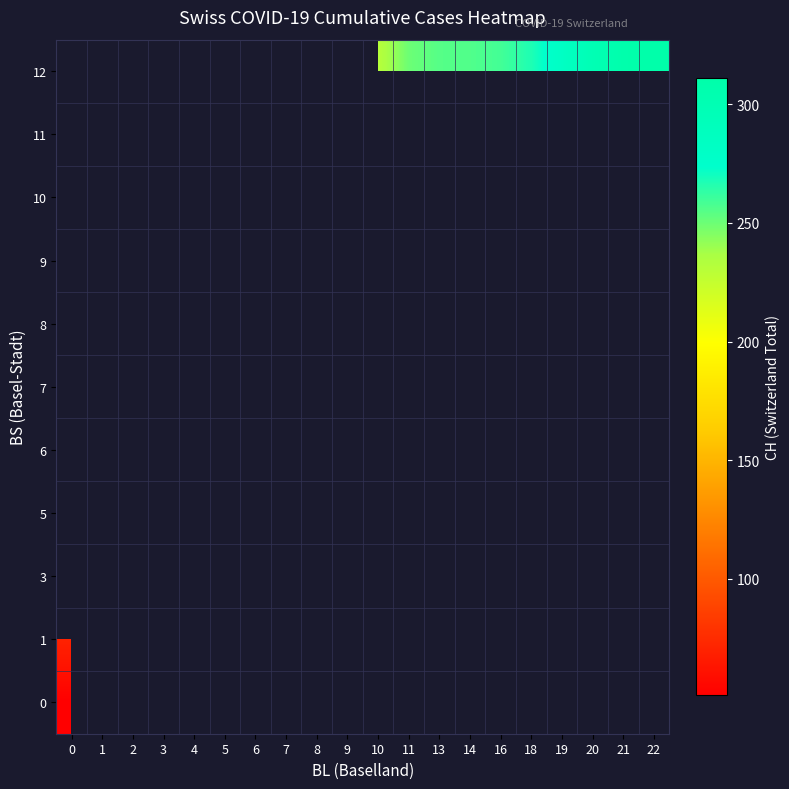

List the series in order of their overall mean, highest first.

0, 1, 3, 5, 6, 7, 8, 9, 10, 11, 12